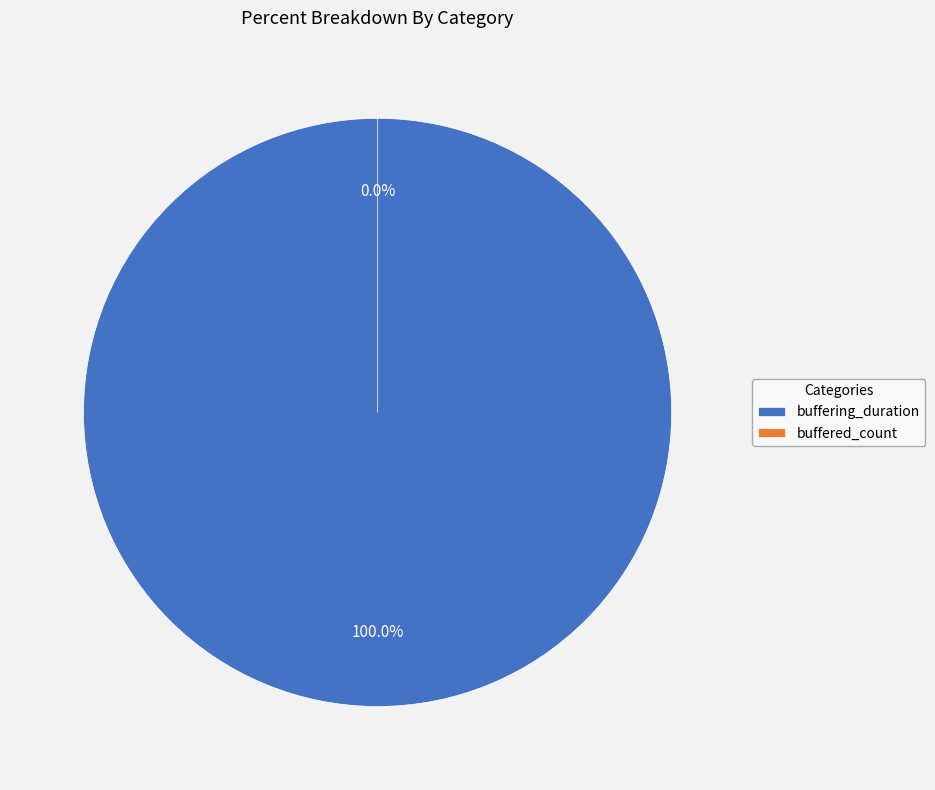

The buffered_count slice represents 5% of the pie. True or false?

False